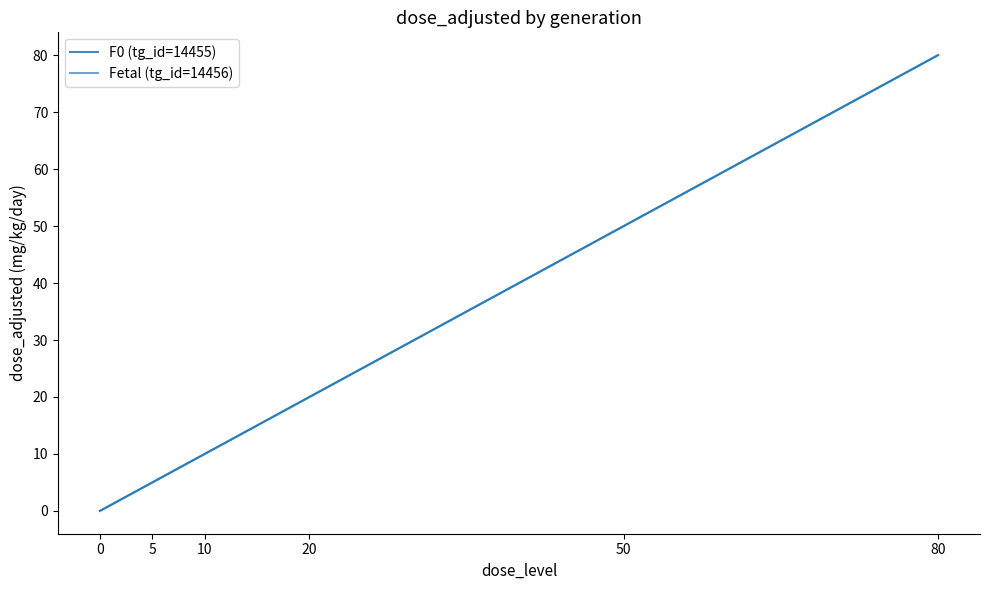

Rank the series at 80 from highest to lowest value.

F0 (tg_id=14455), Fetal (tg_id=14456)